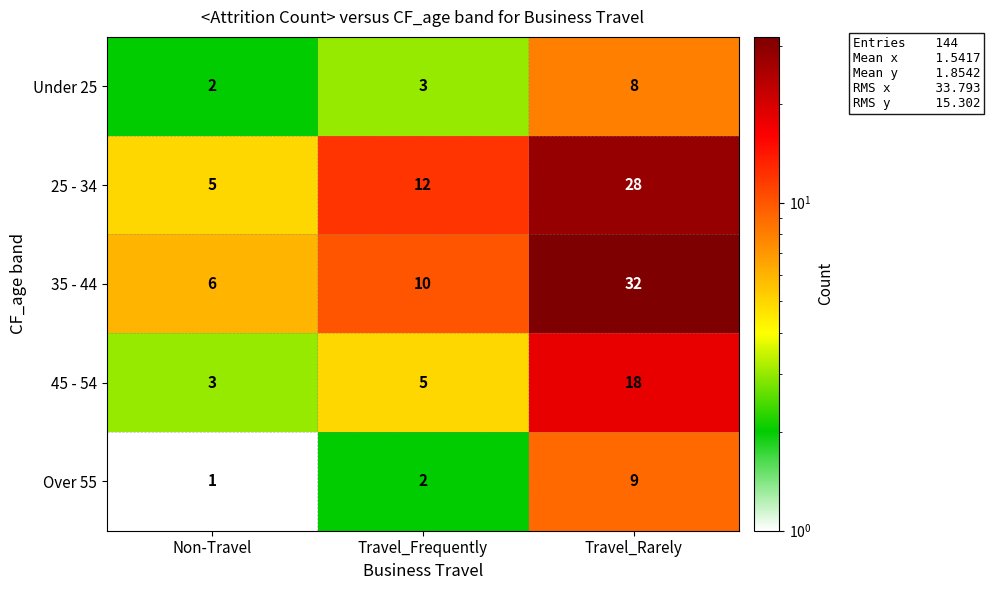

What is the difference between the highest and lowest values at Travel_Rarely?

24